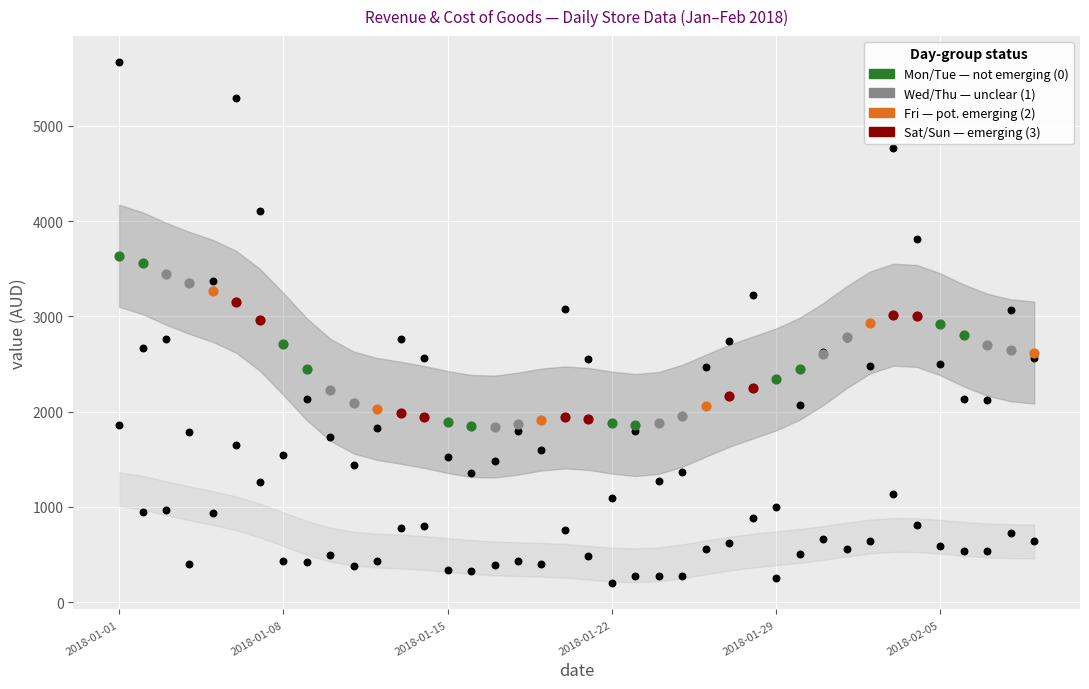

At how many categories does at least one series exceed 4334?

3